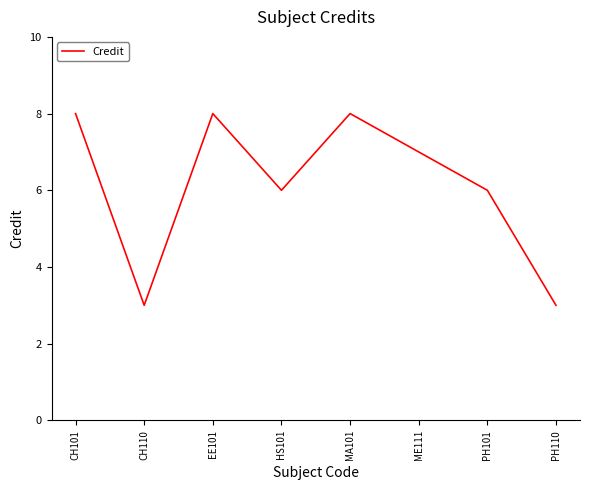

Reading right to left, extract all data points from this chart.

3	6	7	8	6	8	3	8